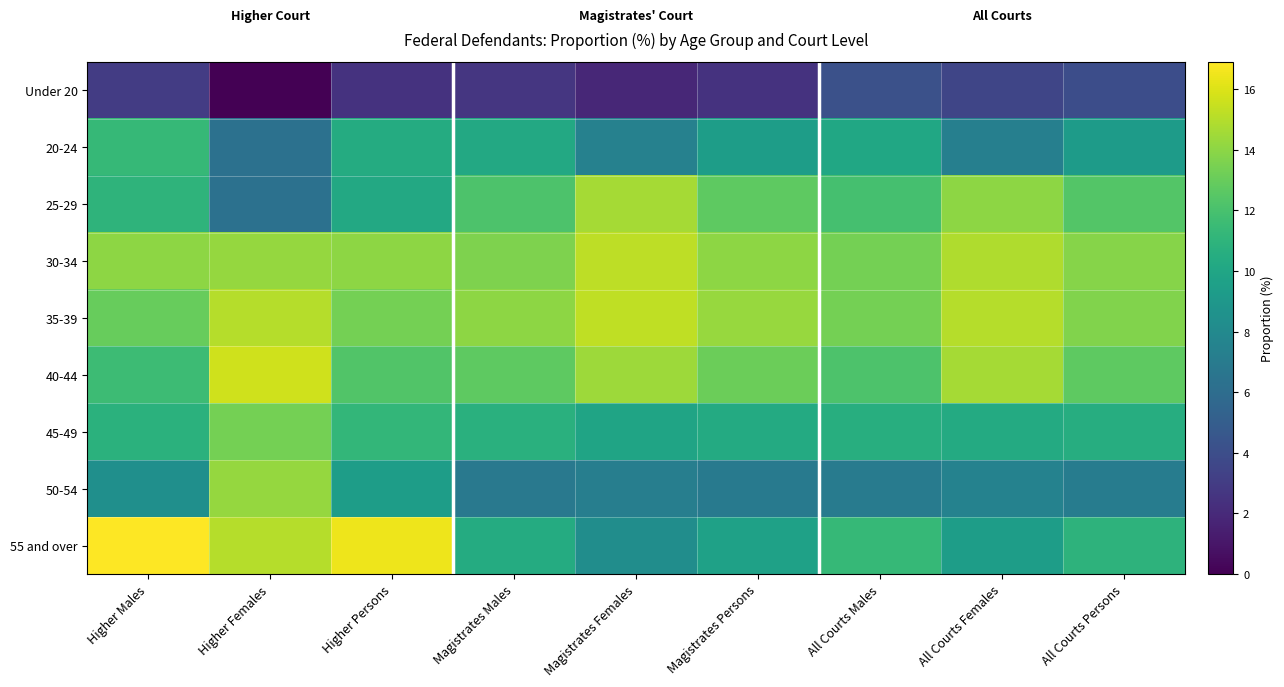

At which category is the sum across all series the highest?

Higher Females